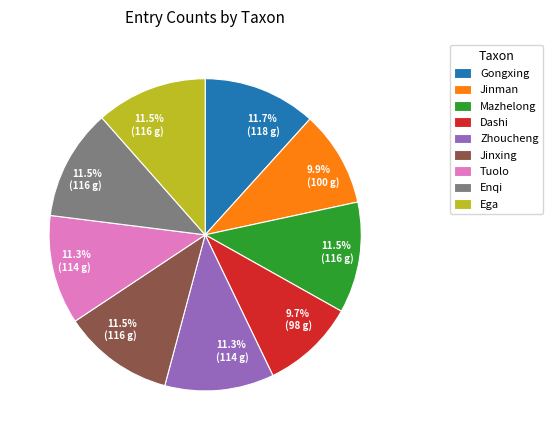

Between Zhoucheng and Jinman, which is larger?

Zhoucheng